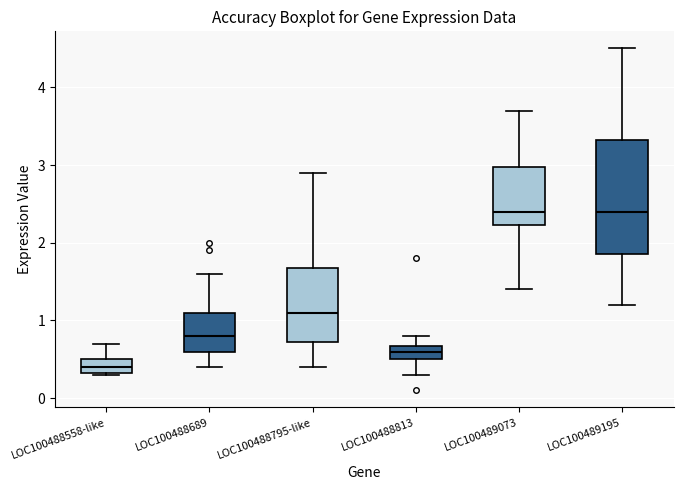

Which box's median line is the lowest?

LOC100488558-like